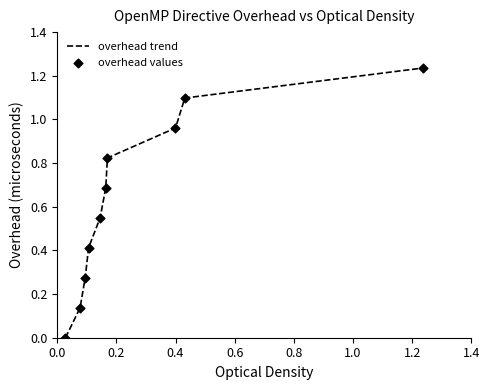

Does the chart have visible grid lines?

No